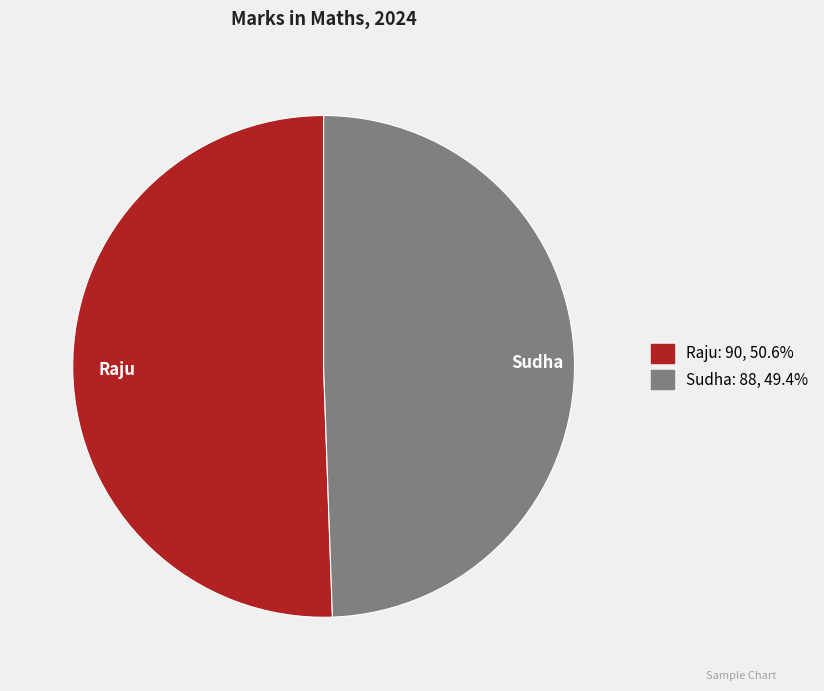

What is the majority slice?

Raju